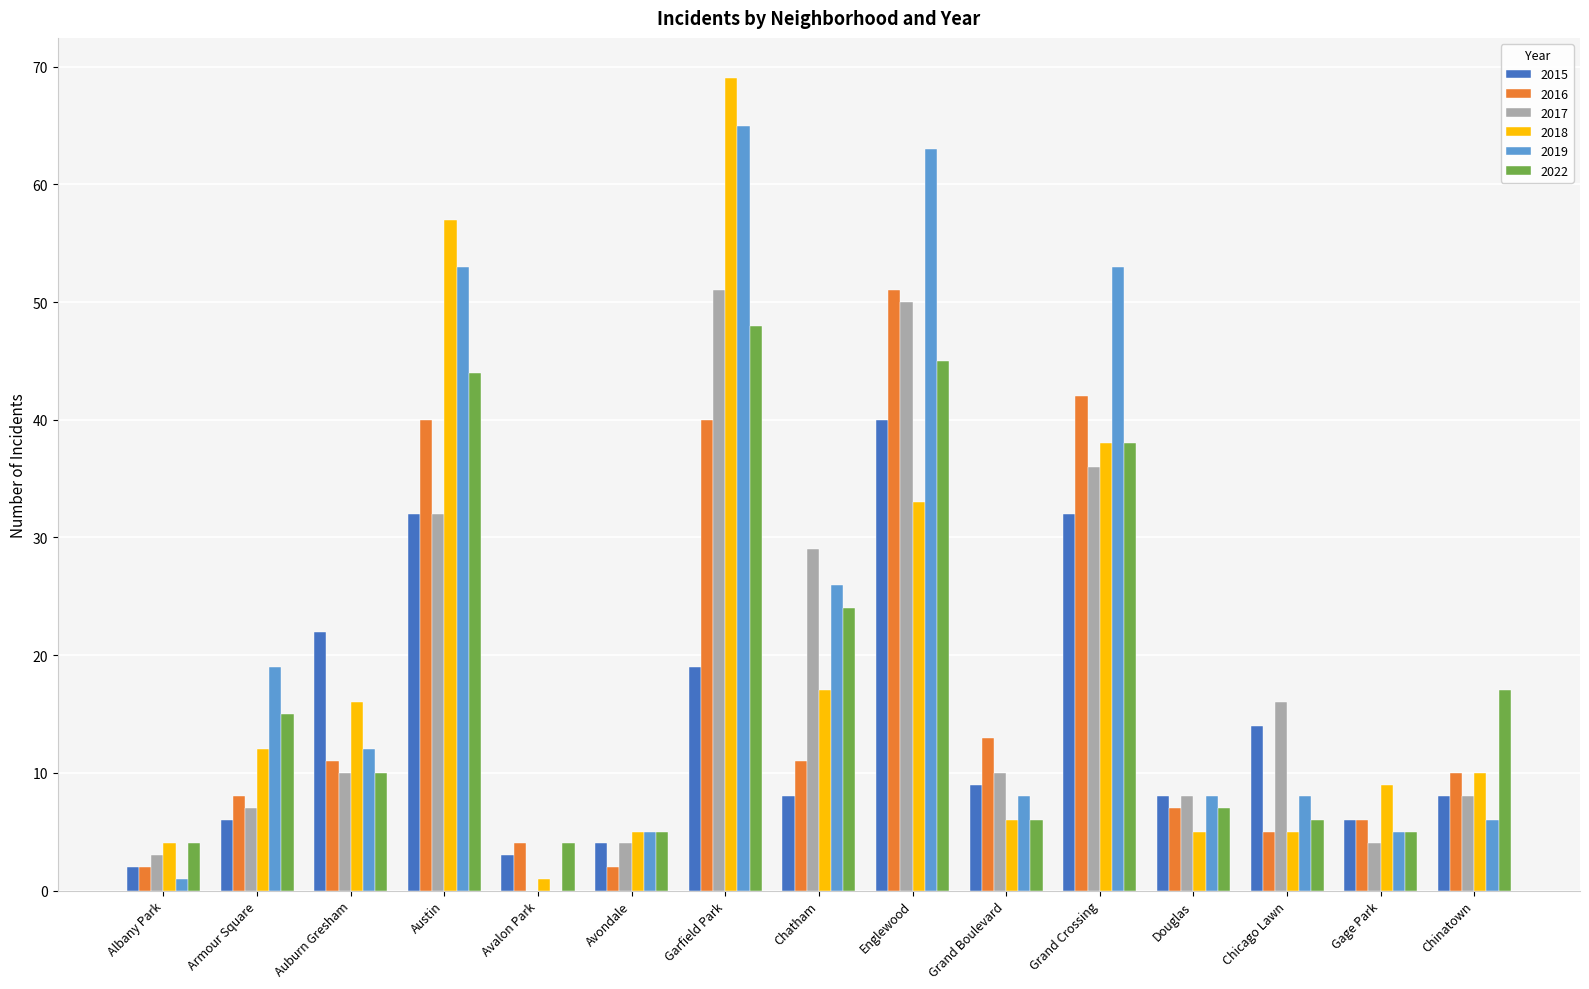

Read the 2015 value at Grand Boulevard.

9